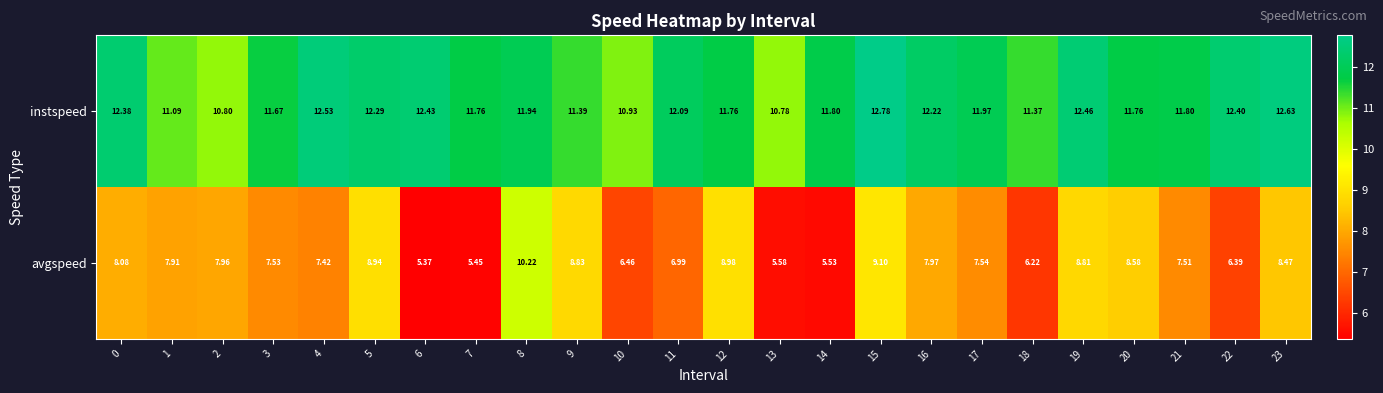

At 20, list the series in order from largest to smallest.

instspeed, avgspeed